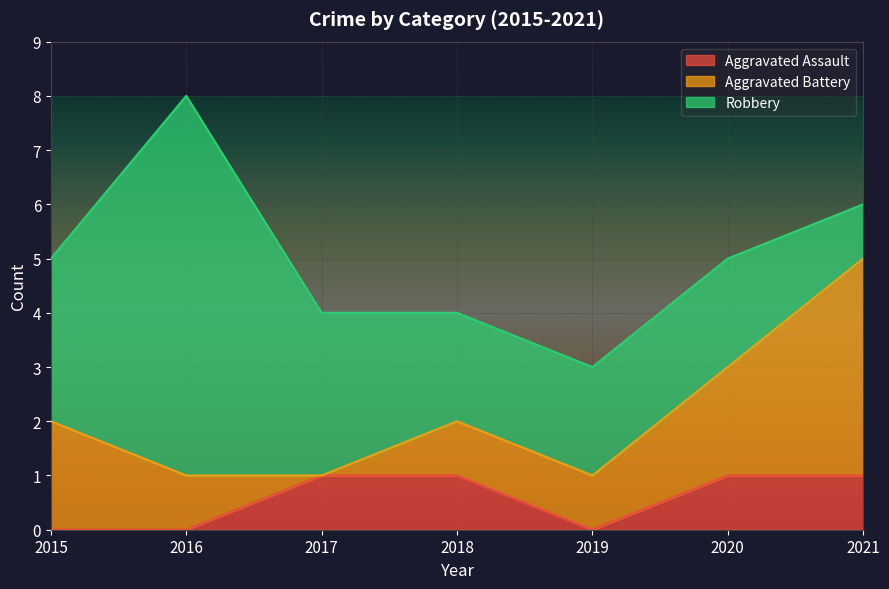

What is the average value of the Aggravated Assault series?

1